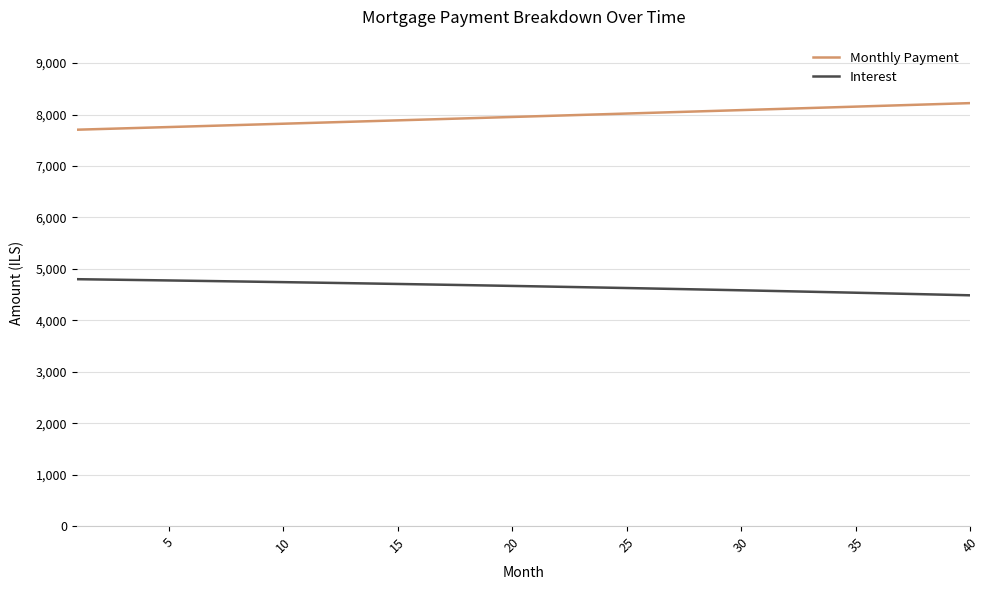

True or false: Interest and Monthly Payment cross at least once.

False